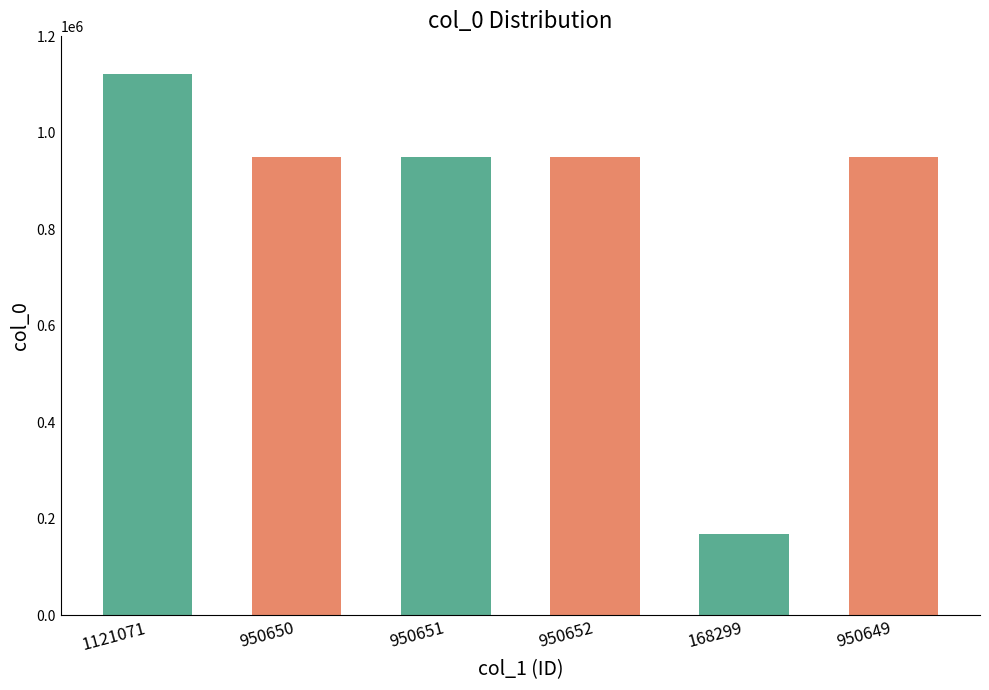

Which category has the highest value across all series?

1121071